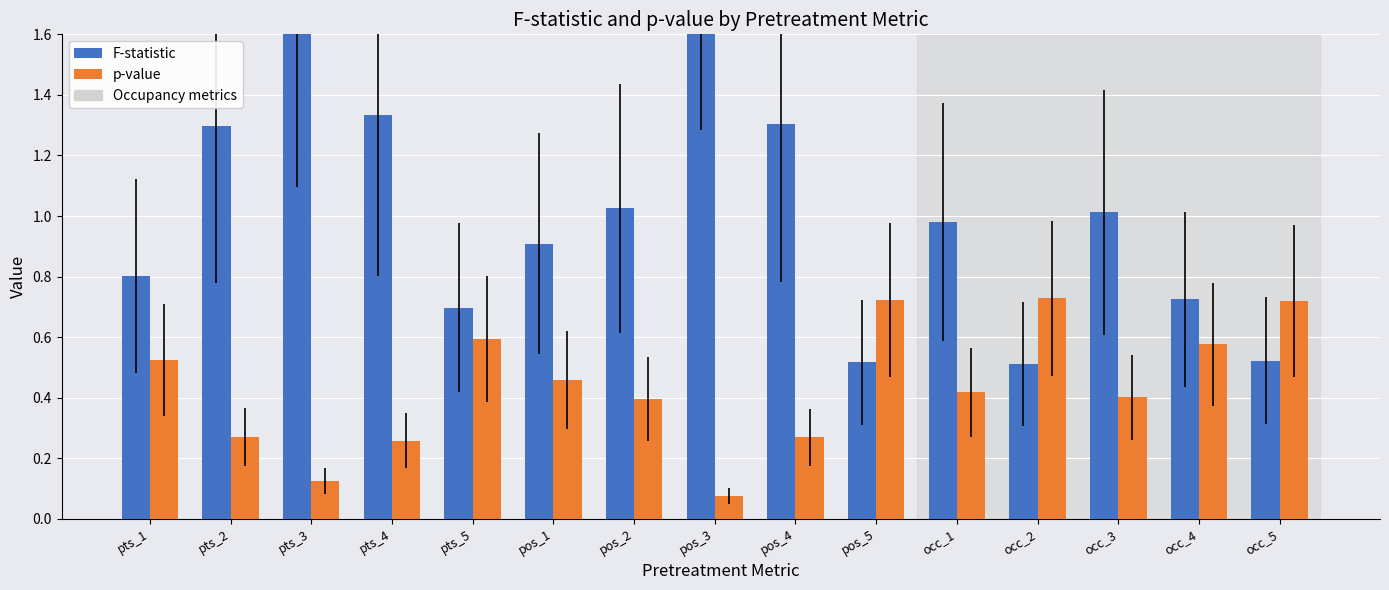

How many bars are there in each group?

2